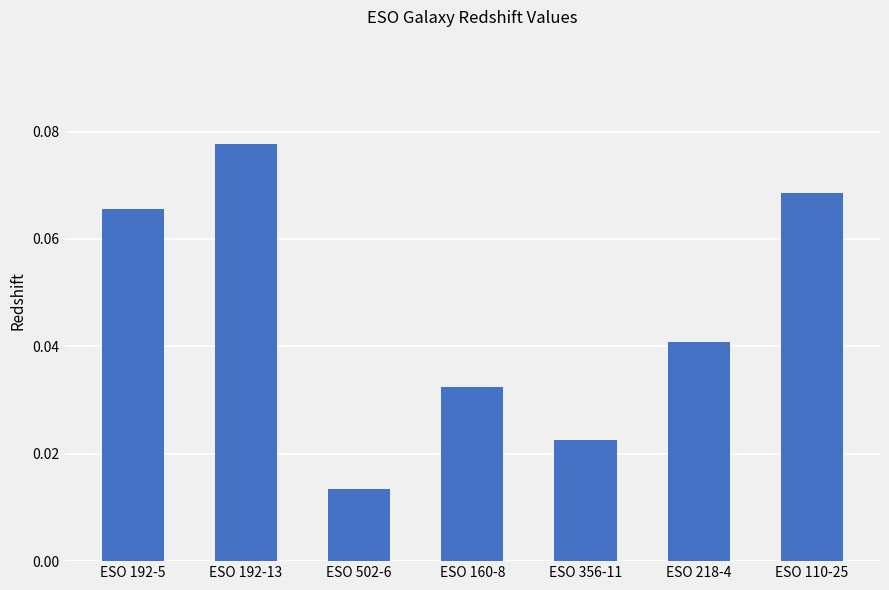

At which category does the chart reach its peak across all series?

ESO 192-13